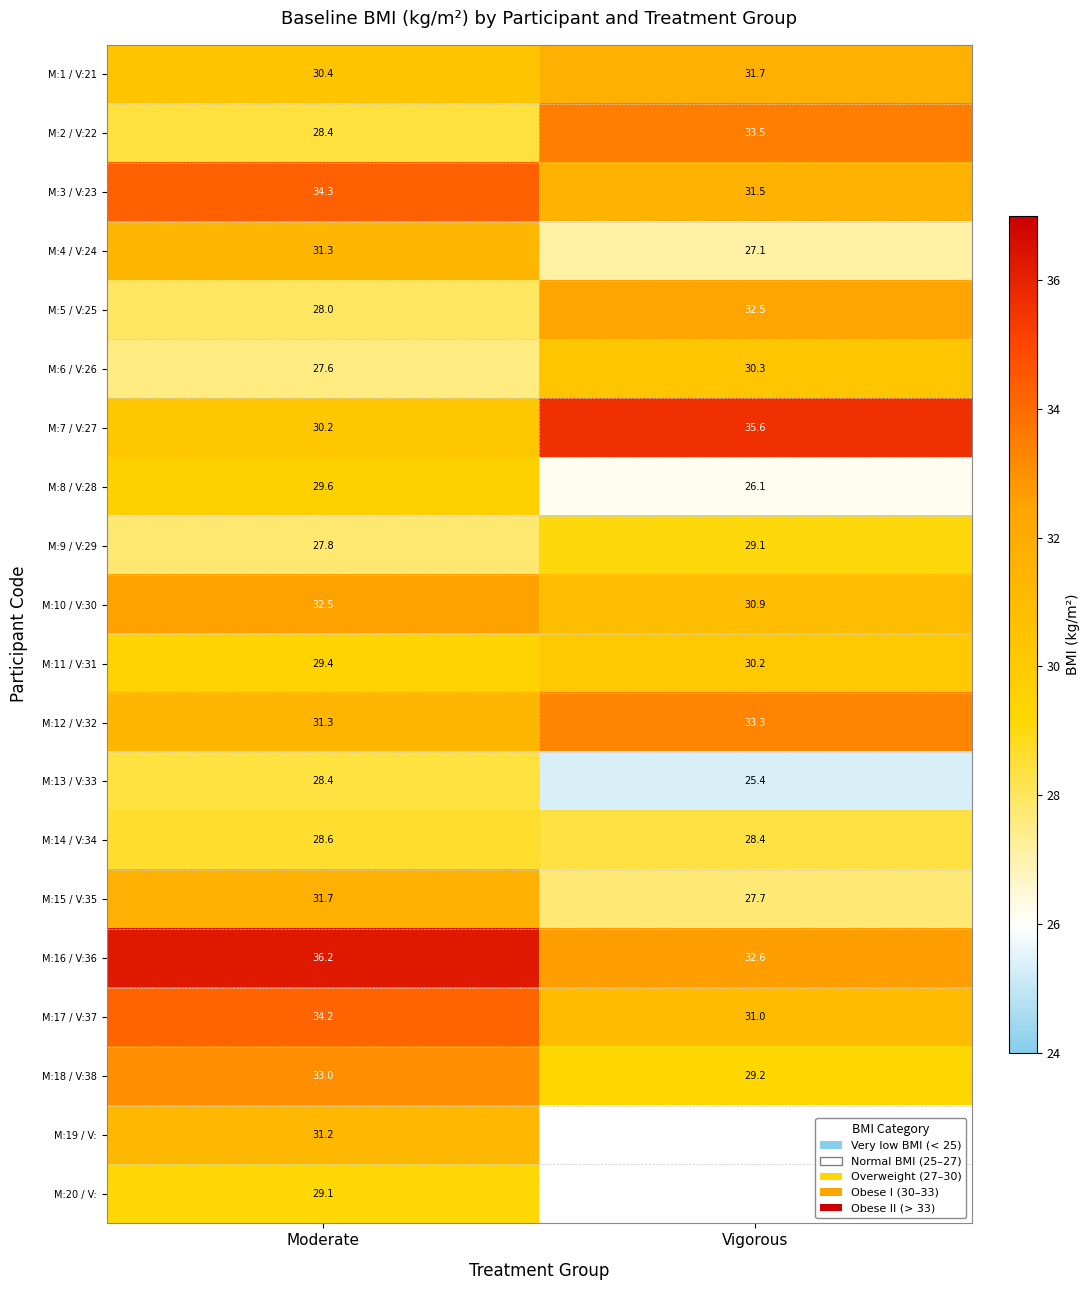

True or false: M:4 / V:24 has a value of 48.3 at Vigorous.

False